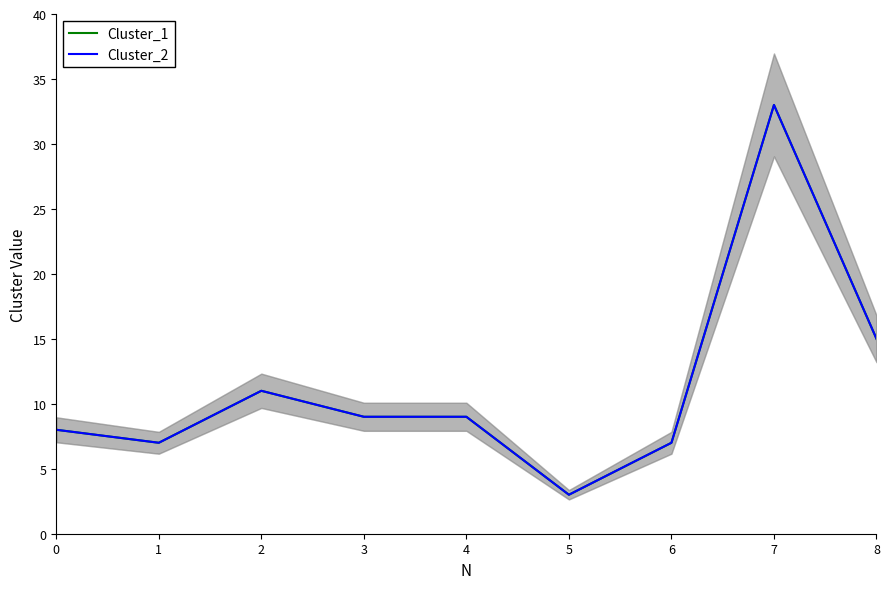

Is this an area chart (filled region under the line)?

No